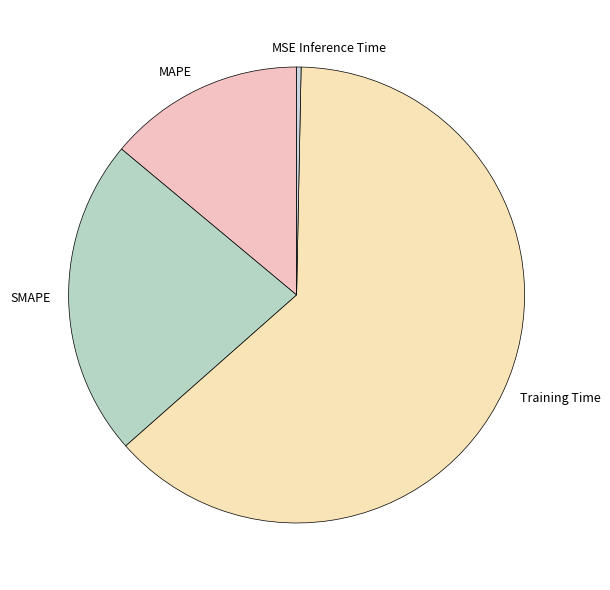

Which category has the biggest portion of the pie?

Training Time